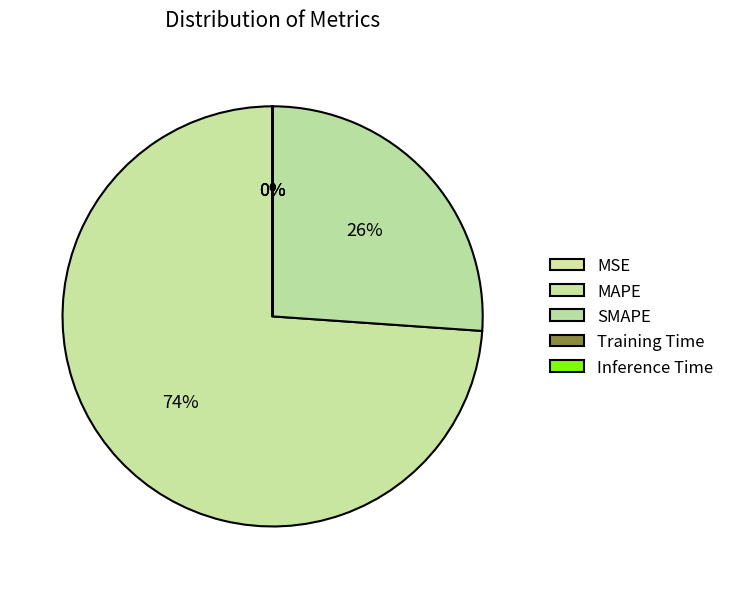

To the nearest percent, what is the difference between the SMAPE and MSE slice percentages?

26%